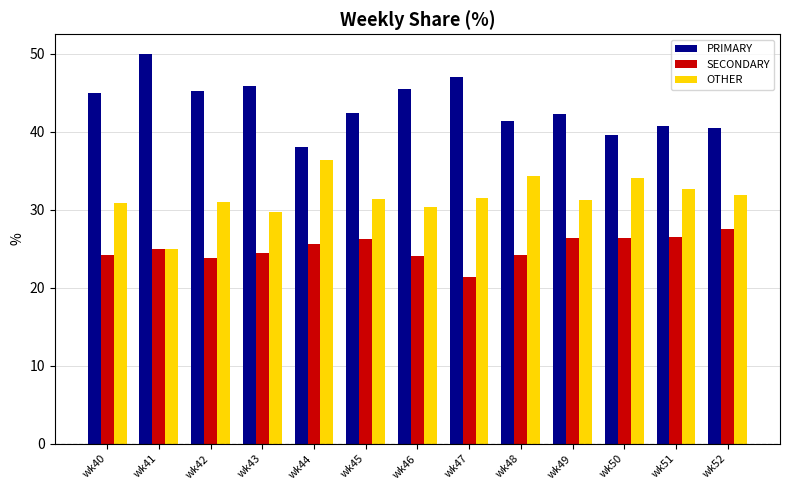

The value of SECONDARY at wk45 is 26.2. True or false?

True